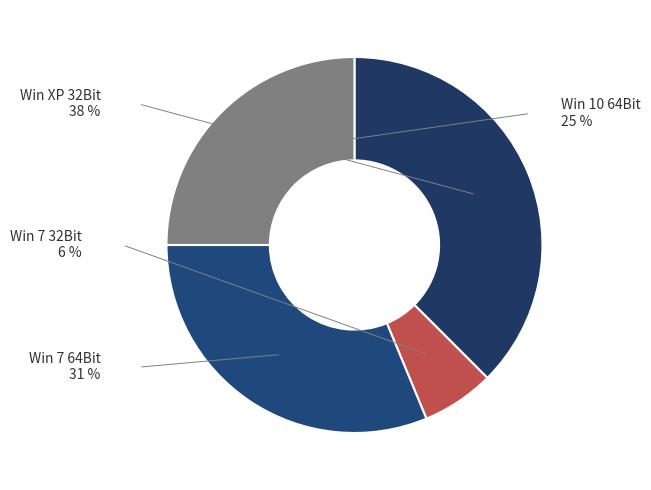

Is there a majority slice in this chart?

No